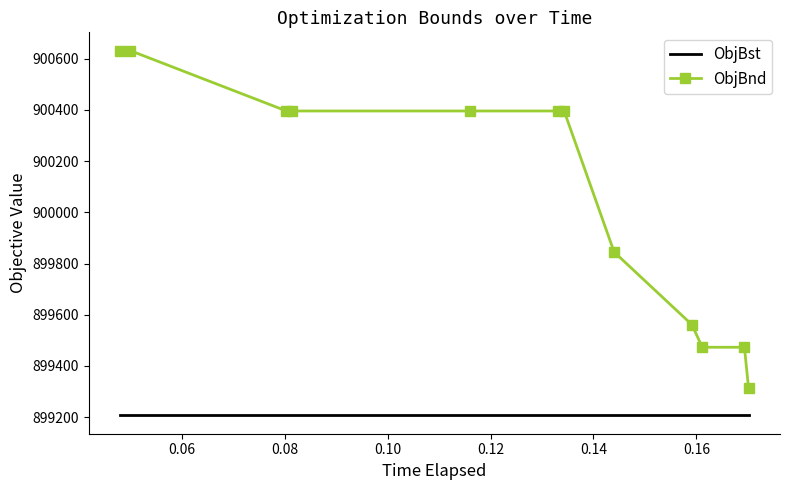

True or false: ObjBst and ObjBnd intersect in this chart.

False